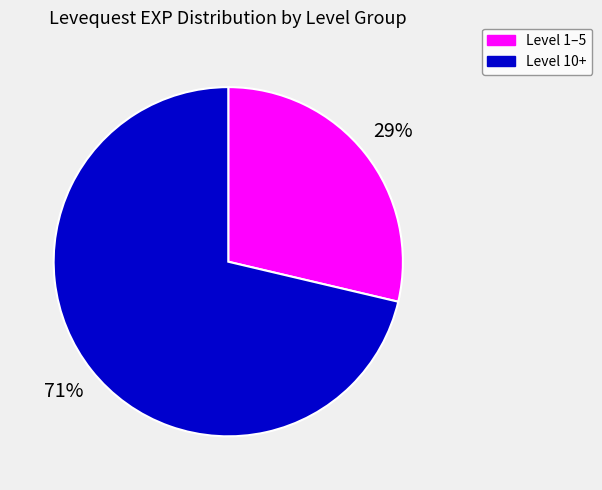

Is there any slice that represents more than half of the pie?

Yes